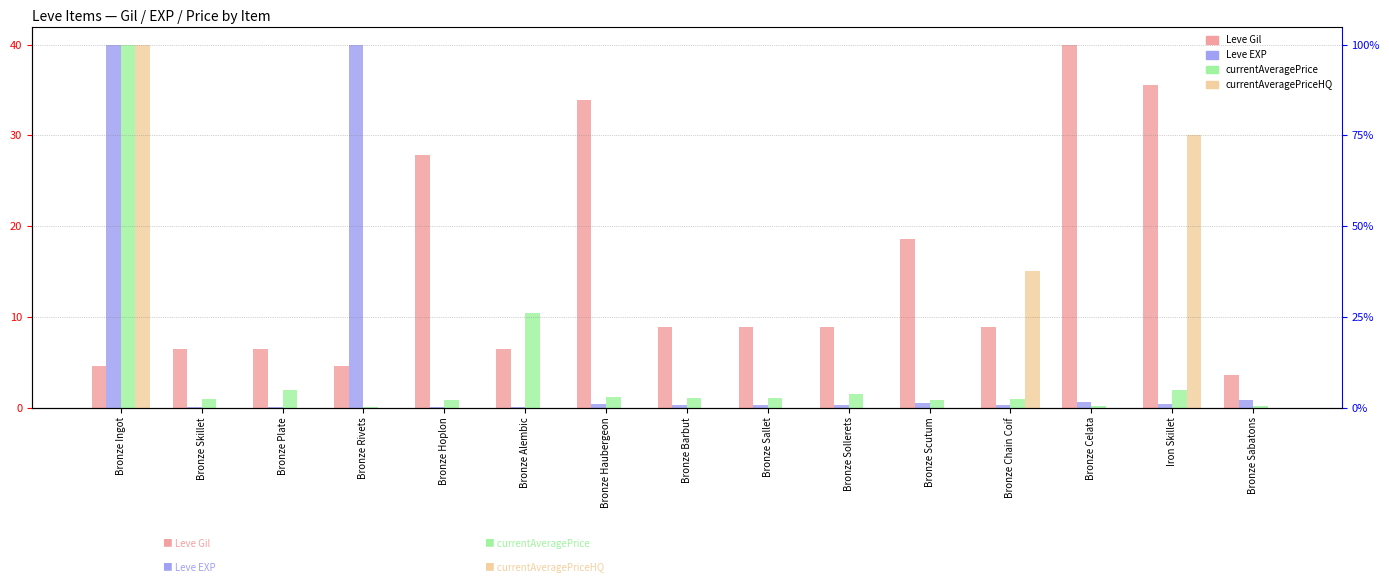

Count the number of categories in the chart.

15